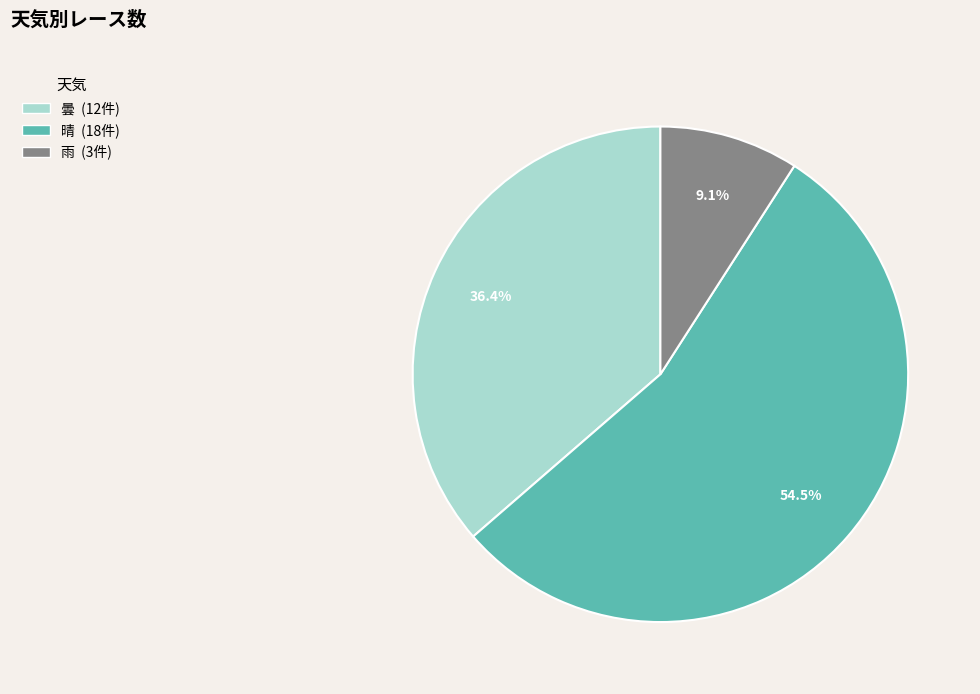

Is there a majority slice in this chart?

Yes